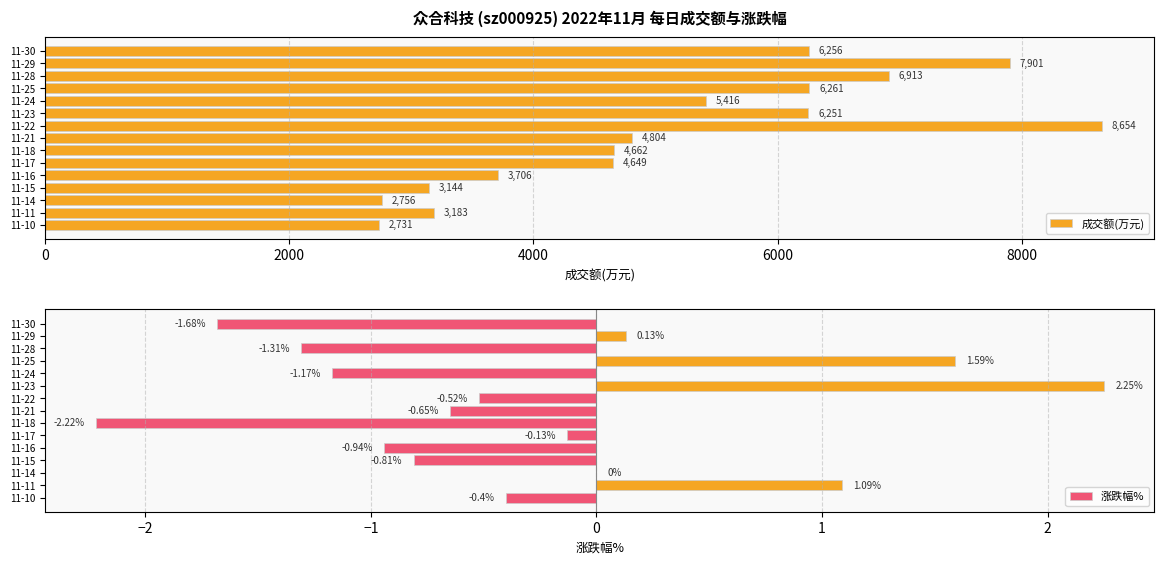

How many values in 涨跌幅% are above zero?

4